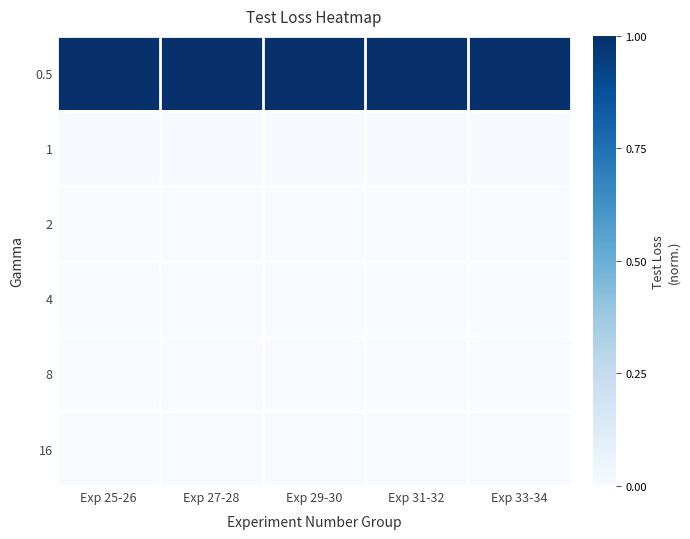

Reading left to right, what are all the values shown in this chart?

0.5: Exp 25-26=1.0	Exp 27-28=1.0	Exp 29-30=1.0	Exp 31-32=1.0	Exp 33-34=1.0
1: Exp 25-26=0.0	Exp 27-28=0.0	Exp 29-30=0.0	Exp 31-32=0.0	Exp 33-34=0.0
2: Exp 25-26=0.0	Exp 27-28=0.0	Exp 29-30=0.0	Exp 31-32=0.0	Exp 33-34=0.0
4: Exp 25-26=0.0	Exp 27-28=0.0	Exp 29-30=0.0	Exp 31-32=0.0	Exp 33-34=0.0
8: Exp 25-26=0.0	Exp 27-28=0.0	Exp 29-30=0.0	Exp 31-32=0.0	Exp 33-34=0.0
16: Exp 25-26=0.0	Exp 27-28=0.0	Exp 29-30=0.0	Exp 31-32=0.0	Exp 33-34=0.0